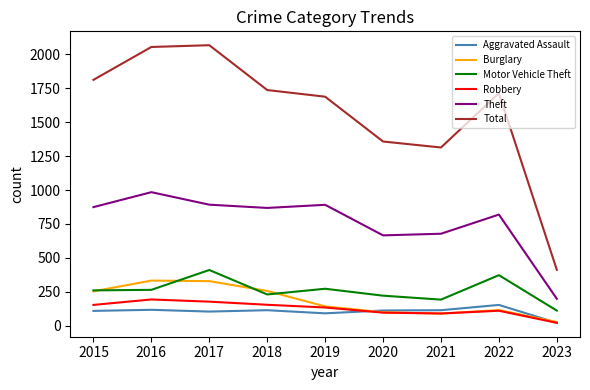

What is the difference between the maximum and minimum values in the Robbery series?

172